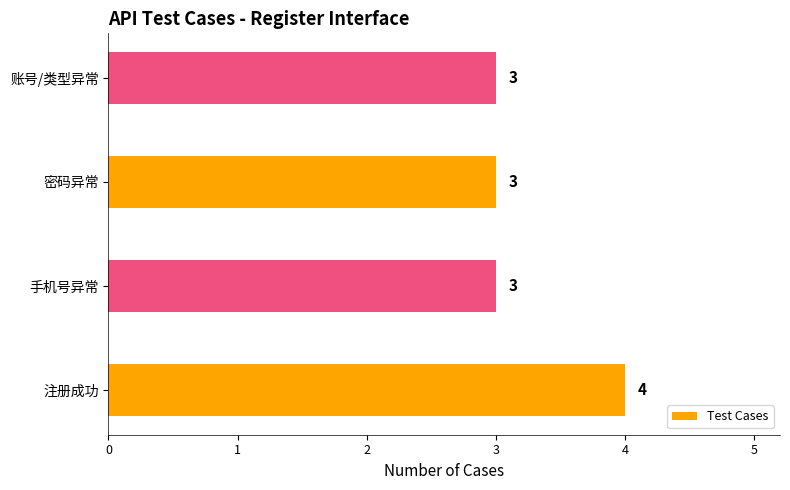

Reading bottom to top, what are all the values shown in this chart?

4	3	3	3